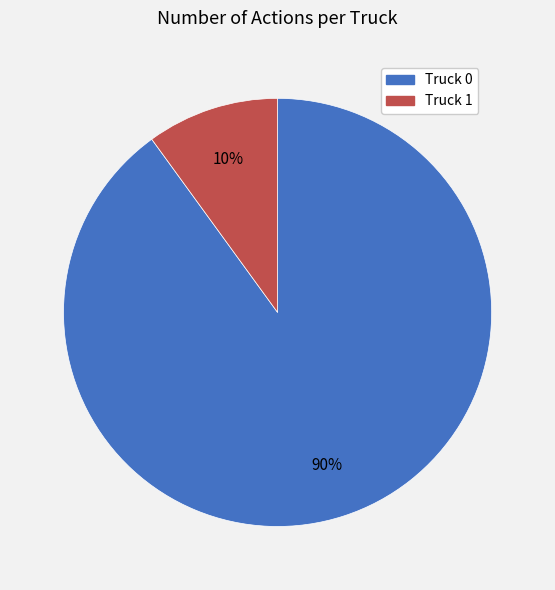

Does any single category account for the majority?

Yes